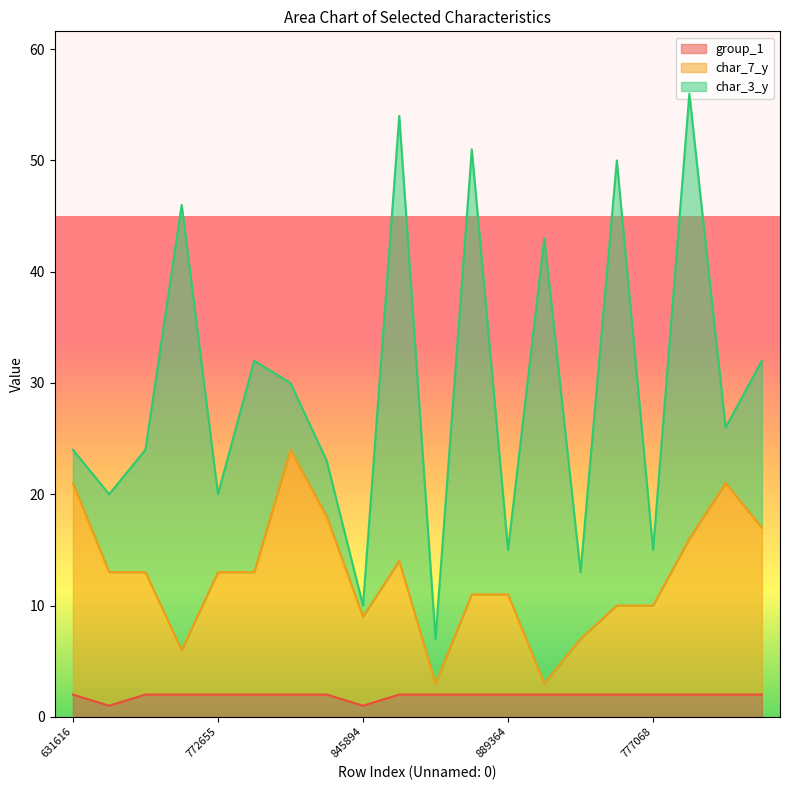

The value of group_1 at 889364 is 2. True or false?

True